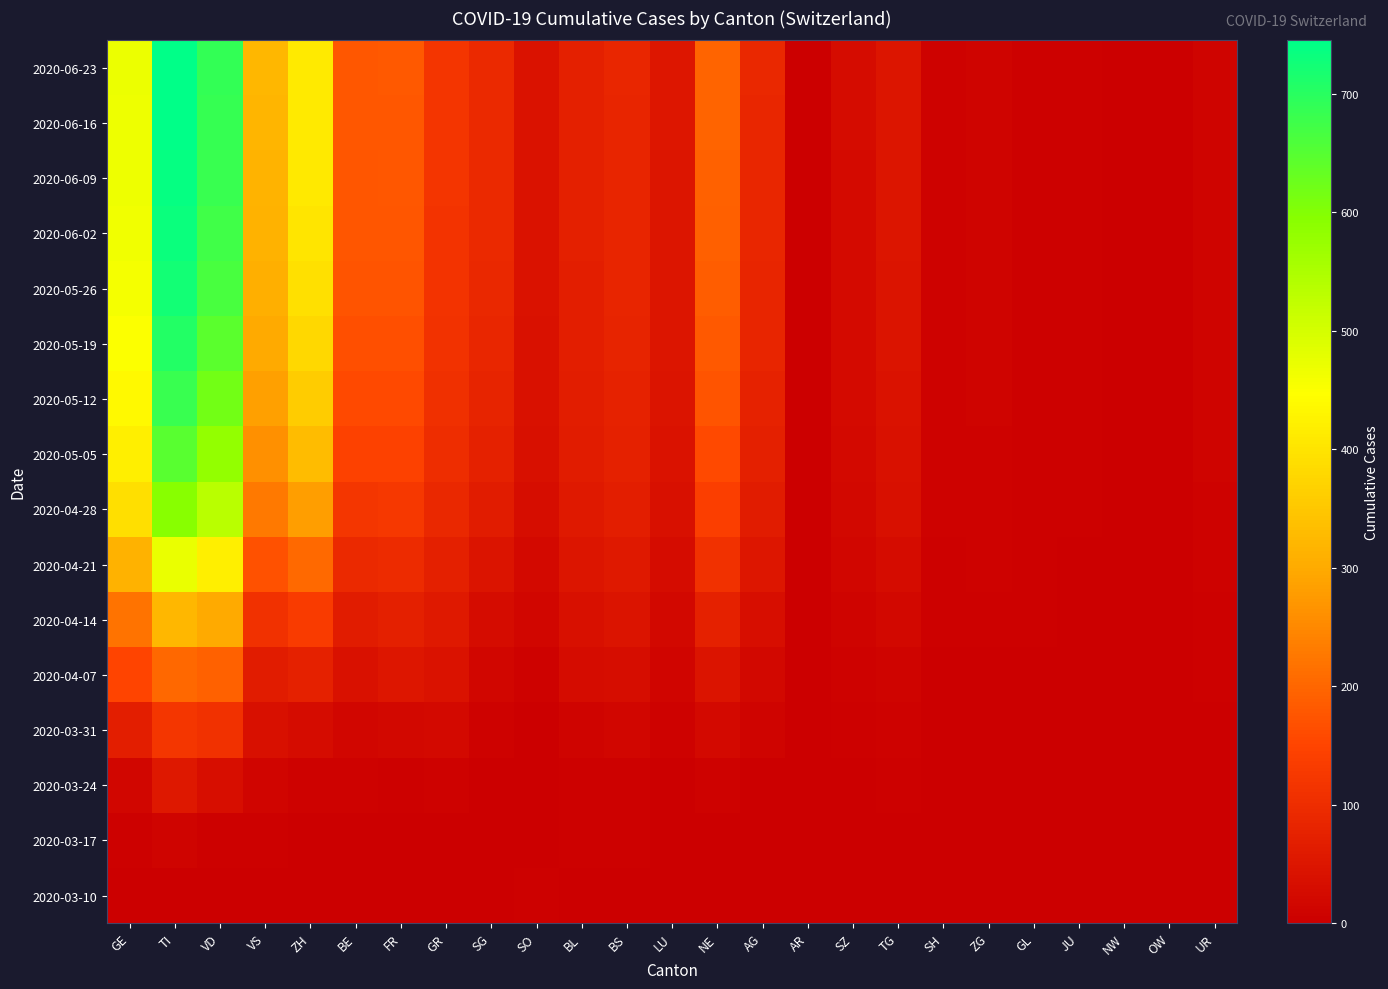

Rank the series by their maximum value, from highest to lowest.

2020-06-23, 2020-06-16, 2020-06-09, 2020-06-02, 2020-05-26, 2020-05-19, 2020-05-12, 2020-05-05, 2020-04-28, 2020-04-21, 2020-04-14, 2020-04-07, 2020-03-31, 2020-03-24, 2020-03-17, 2020-03-10